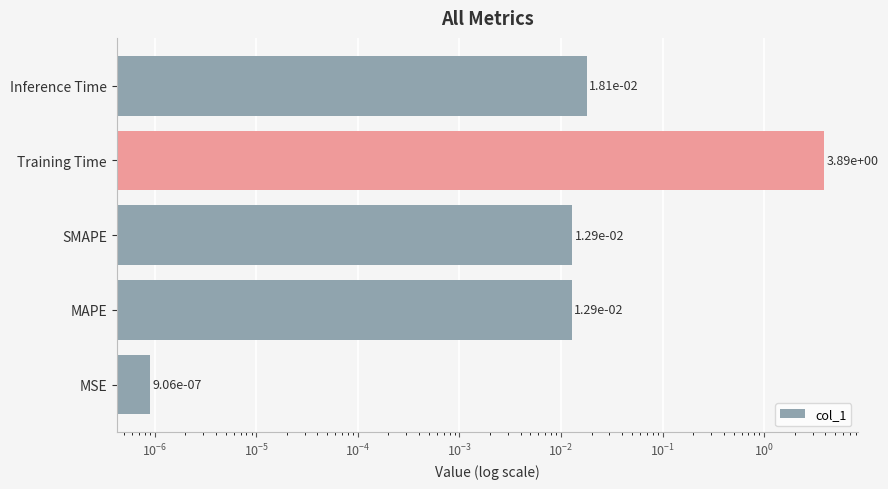

Which has a higher value, SMAPE or Training Time?

Training Time